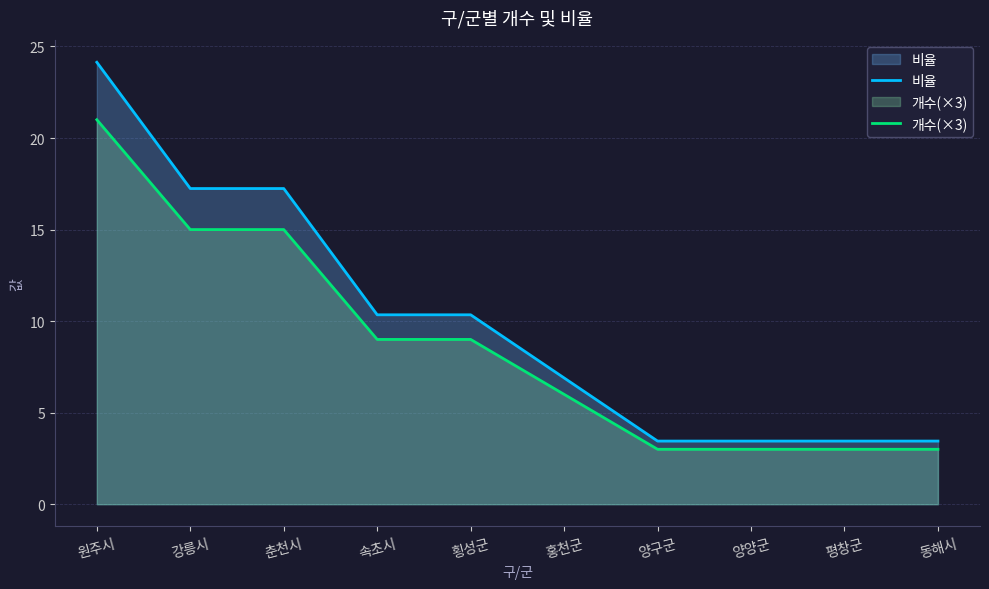

Reading left to right, what are all the values shown in this chart?

비율: 24.1	17.2	17.2	10.3	10.3	6.9	3.4	3.4	3.4	3.4
개수(×3): 21.0	15.0	15.0	9.0	9.0	6.0	3.0	3.0	3.0	3.0